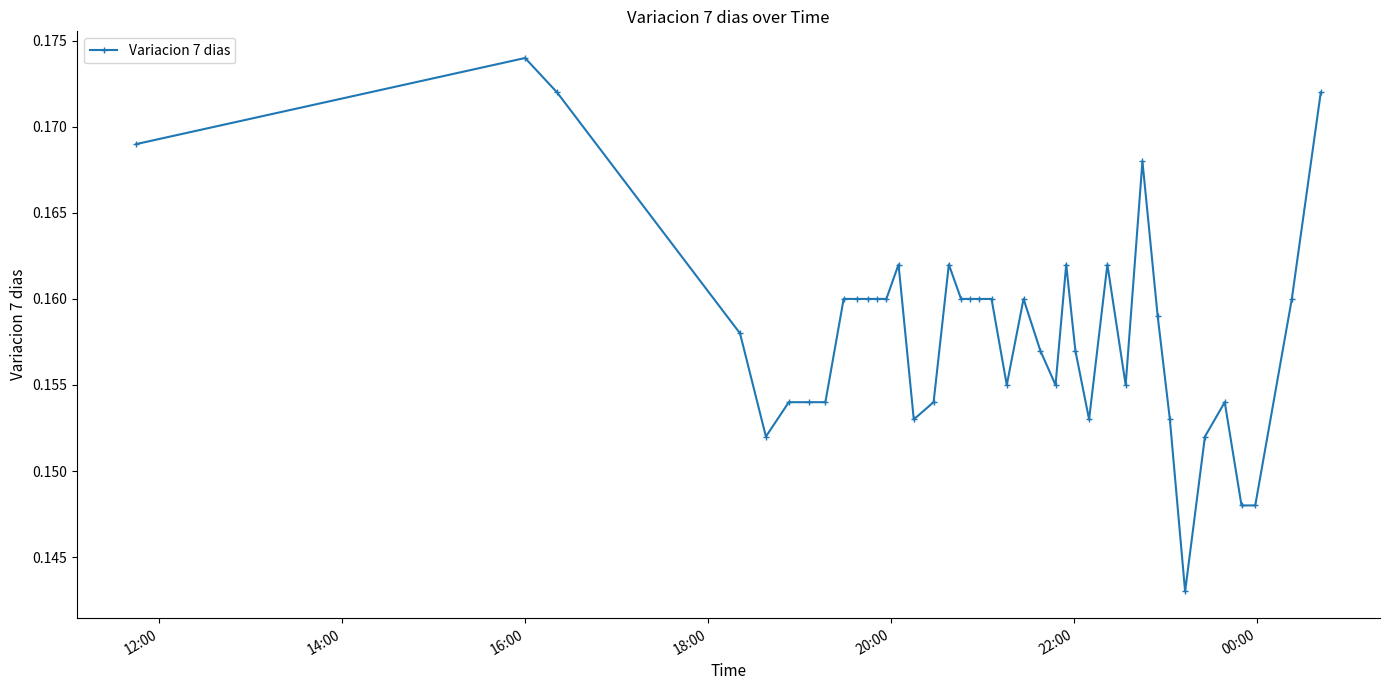

Does the chart display data point markers on the line(s)?

Yes